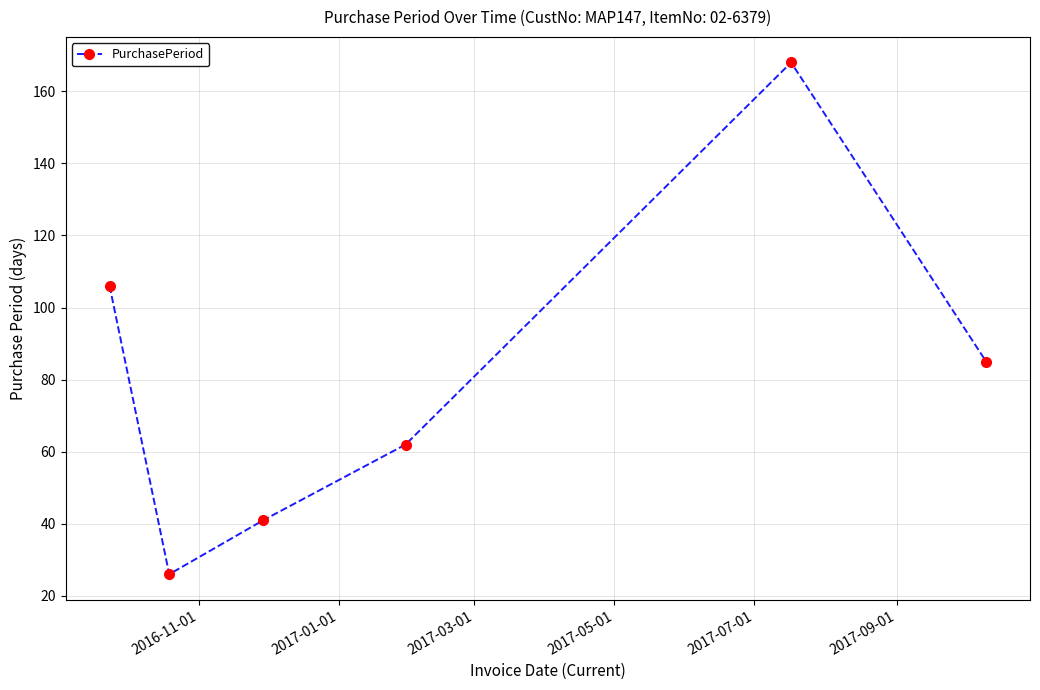

What is the smallest value displayed?

26